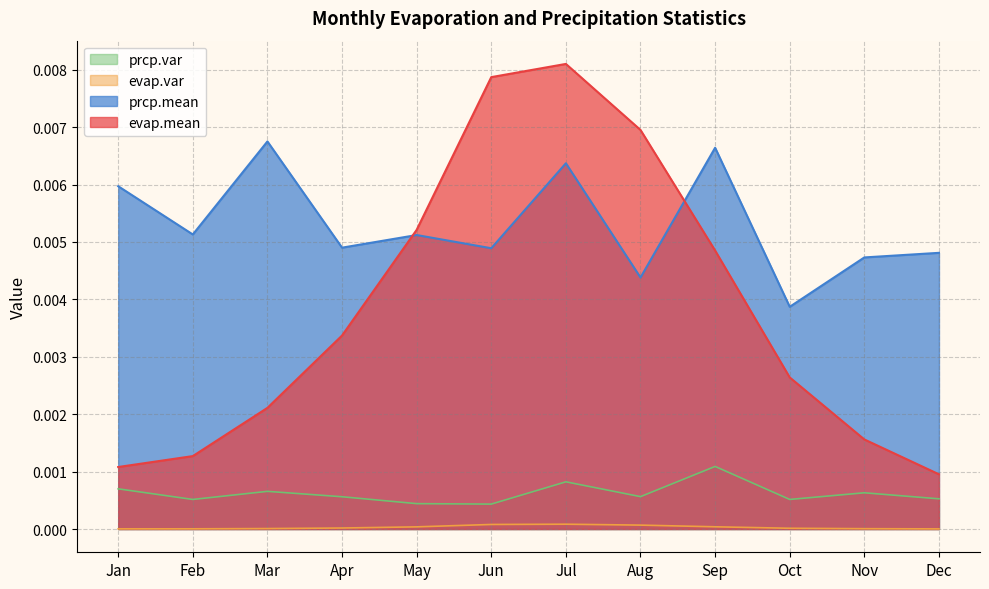

True or false: prcp.var has a value of 0.0 at Feb.

False